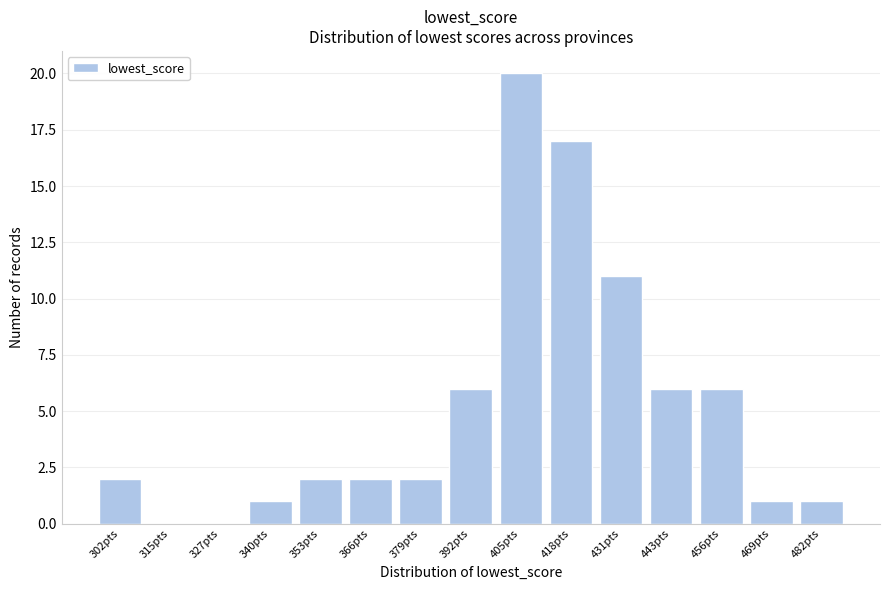

Reading left to right, extract all data points from this chart.

302pts=2	315pts=0	327pts=0	340pts=1	353pts=2	366pts=2	379pts=2	392pts=6	405pts=20	418pts=17	431pts=11	443pts=6	456pts=6	469pts=1	482pts=1